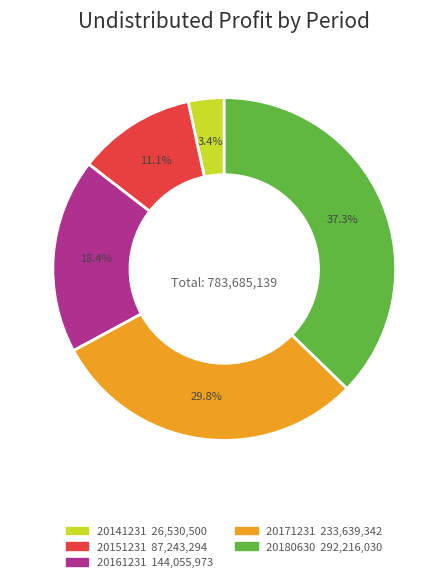

To the nearest percent, what is the difference between the 20141231 and 20151231 slice percentages?

8%